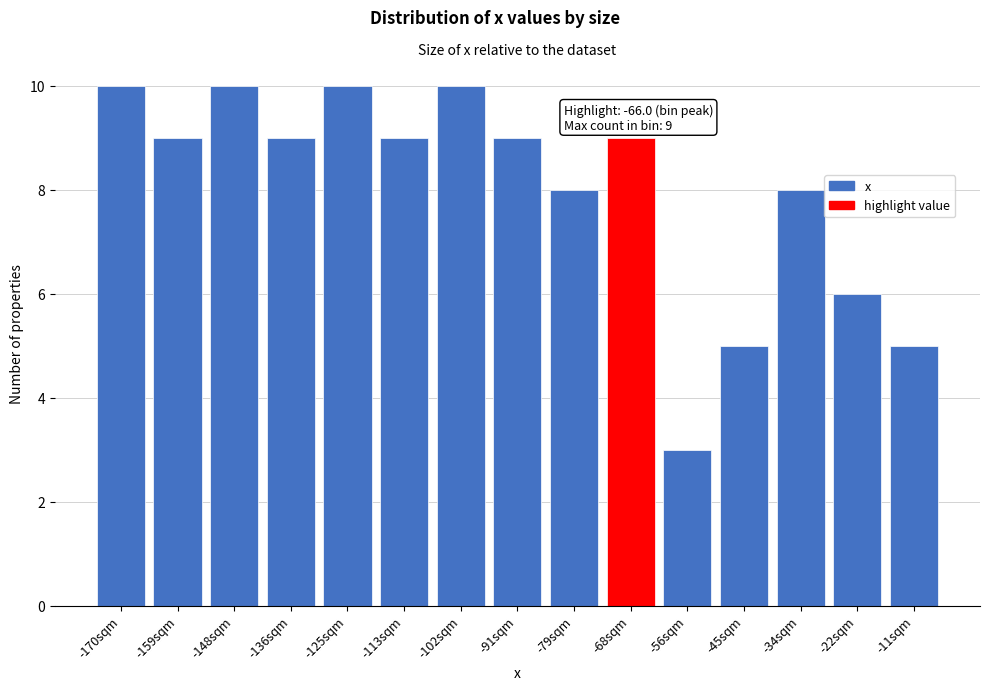

Reading right to left, list all the values displayed in this chart.

-11sqm=5	-22sqm=6	-34sqm=8	-45sqm=5	-56sqm=3	-68sqm=9	-79sqm=8	-91sqm=9	-102sqm=10	-113sqm=9	-125sqm=10	-136sqm=9	-148sqm=10	-159sqm=9	-170sqm=10